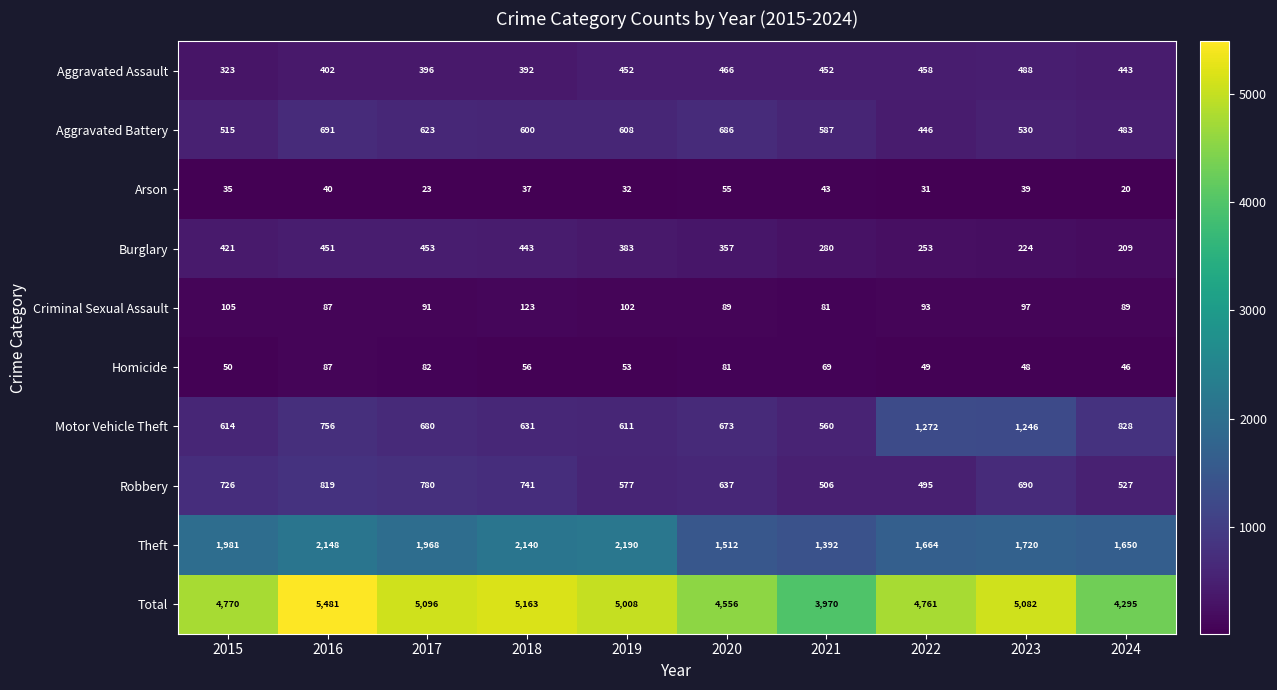

Is it true that Arson equals 40 at 2016?

True